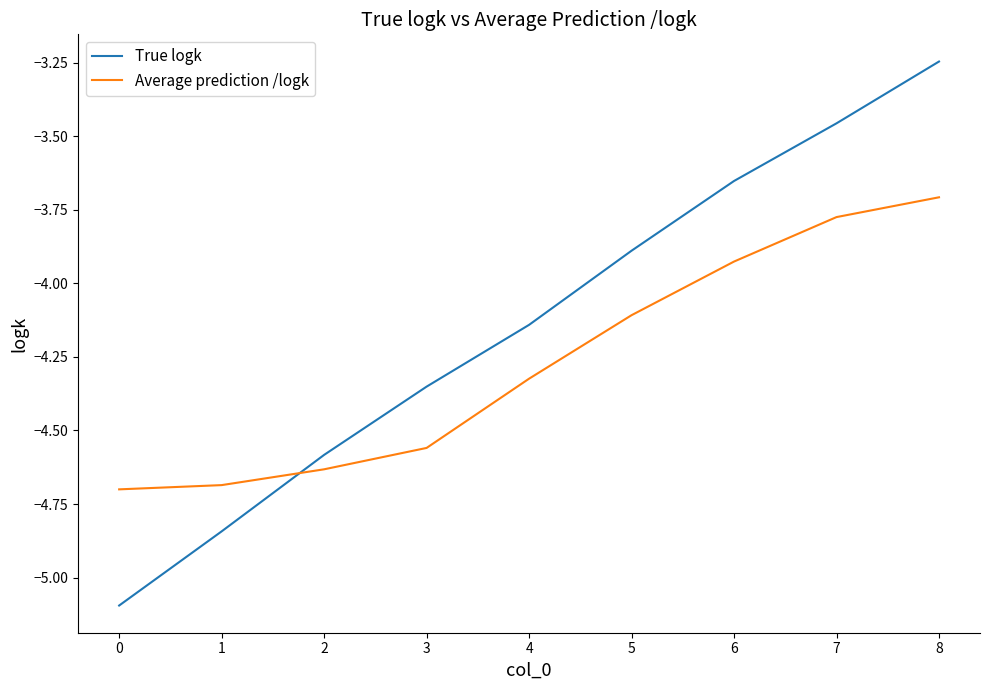

How many lines are shown in the chart?

2